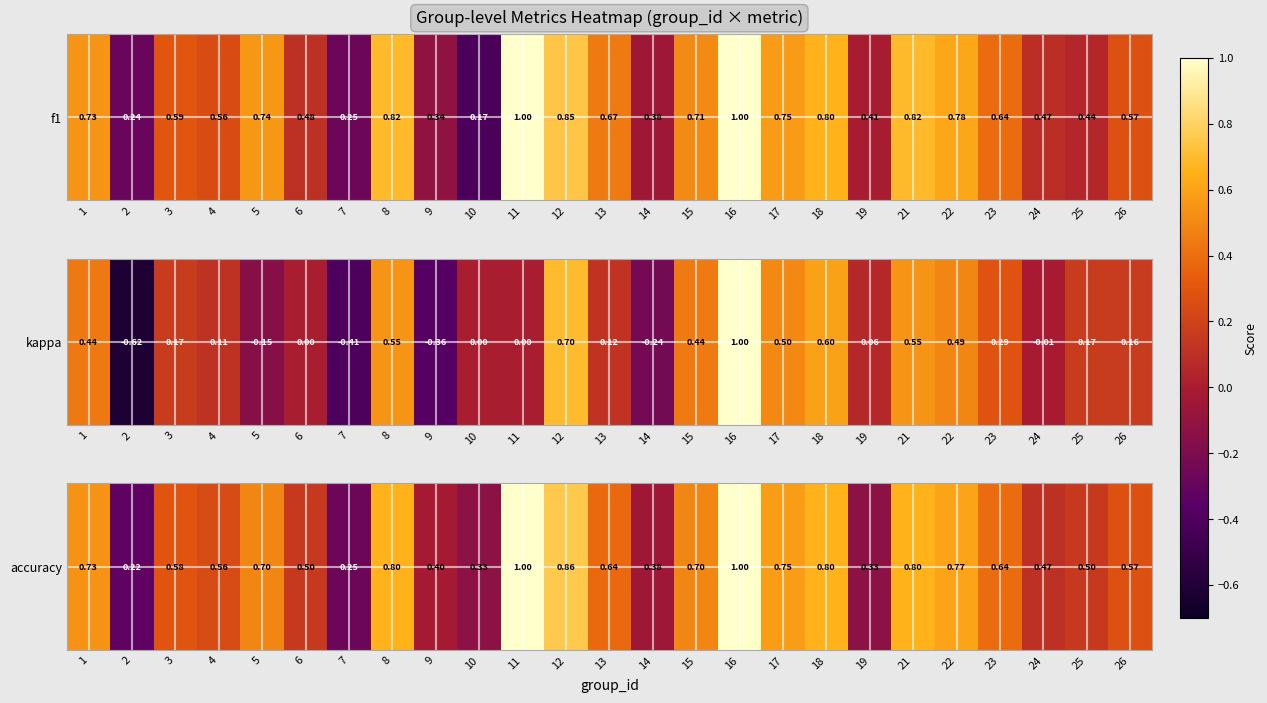

The chart shows a value of 0.6 at 26. True or false?

True